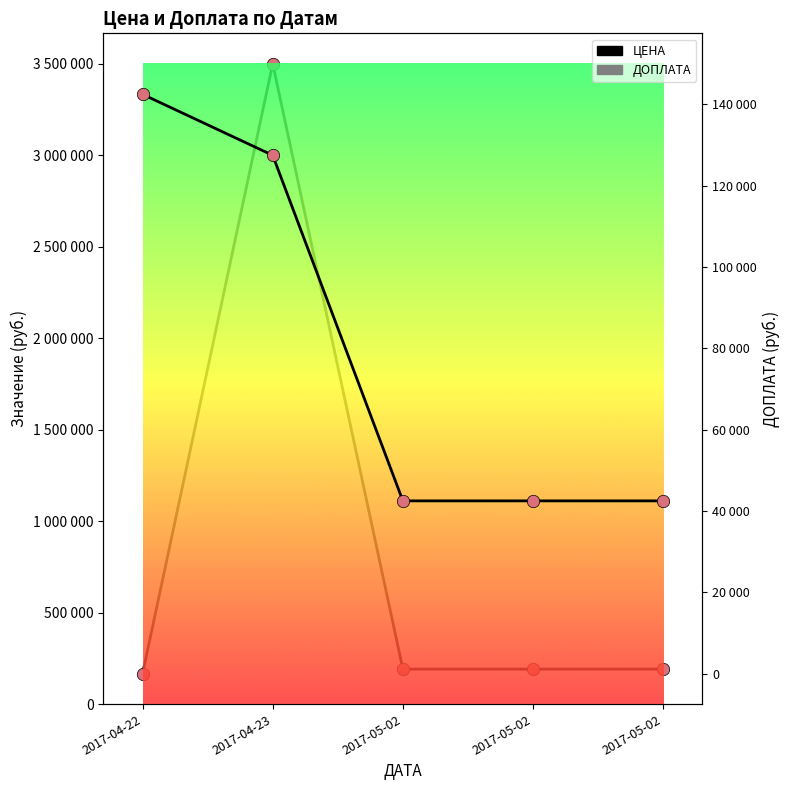

At how many categories does at least one series exceed 604787?

5